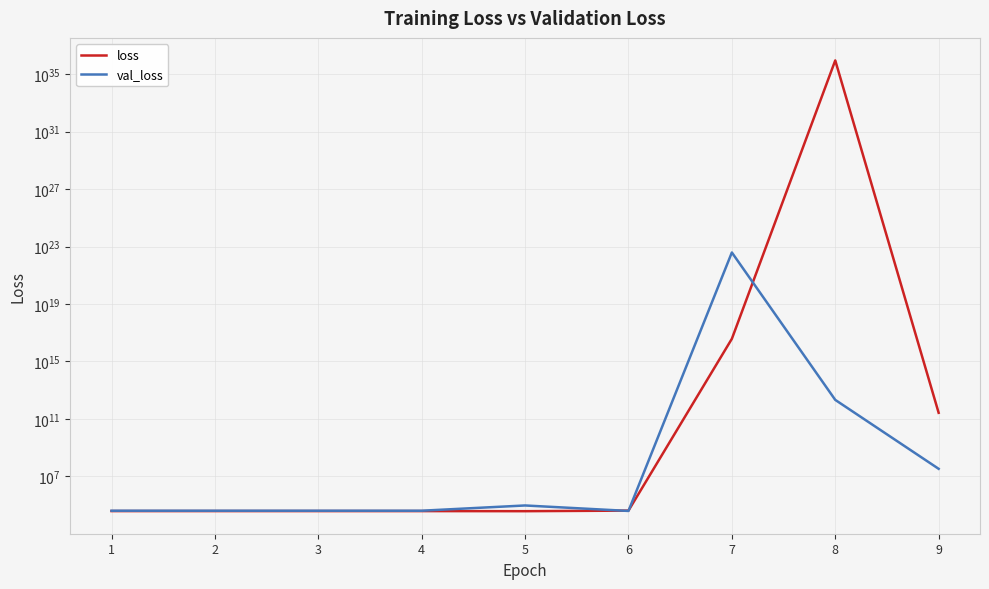

The value of loss at 6 is 71146.6. True or false?

False